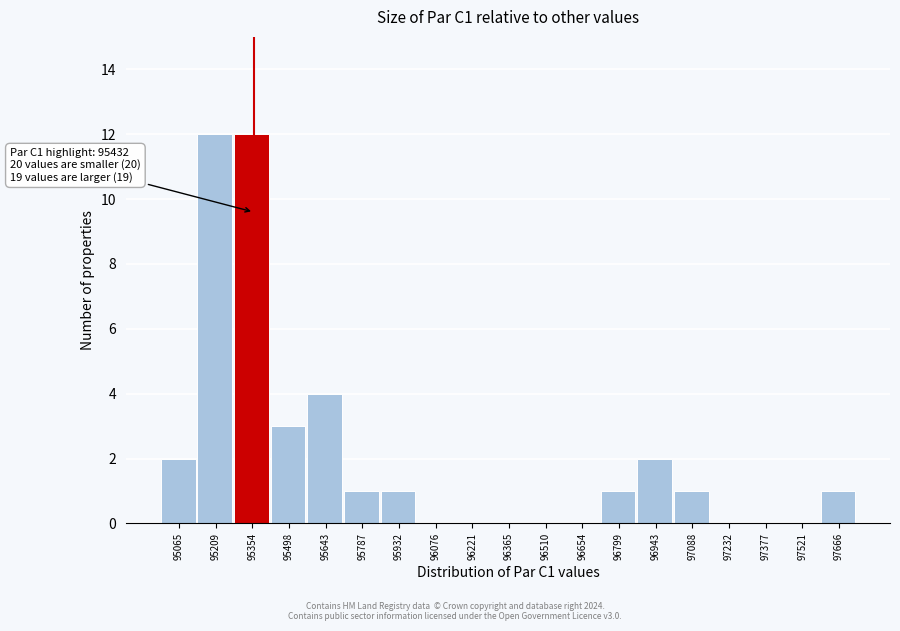

Reading left to right, what are all the values shown in this chart?

95065=2	95209=12	95354=12	95498=3	95643=4	95787=1	95932=1	96076=0	96221=0	96365=0	96510=0	96654=0	96799=1	96943=2	97088=1	97232=0	97377=0	97521=0	97666=1